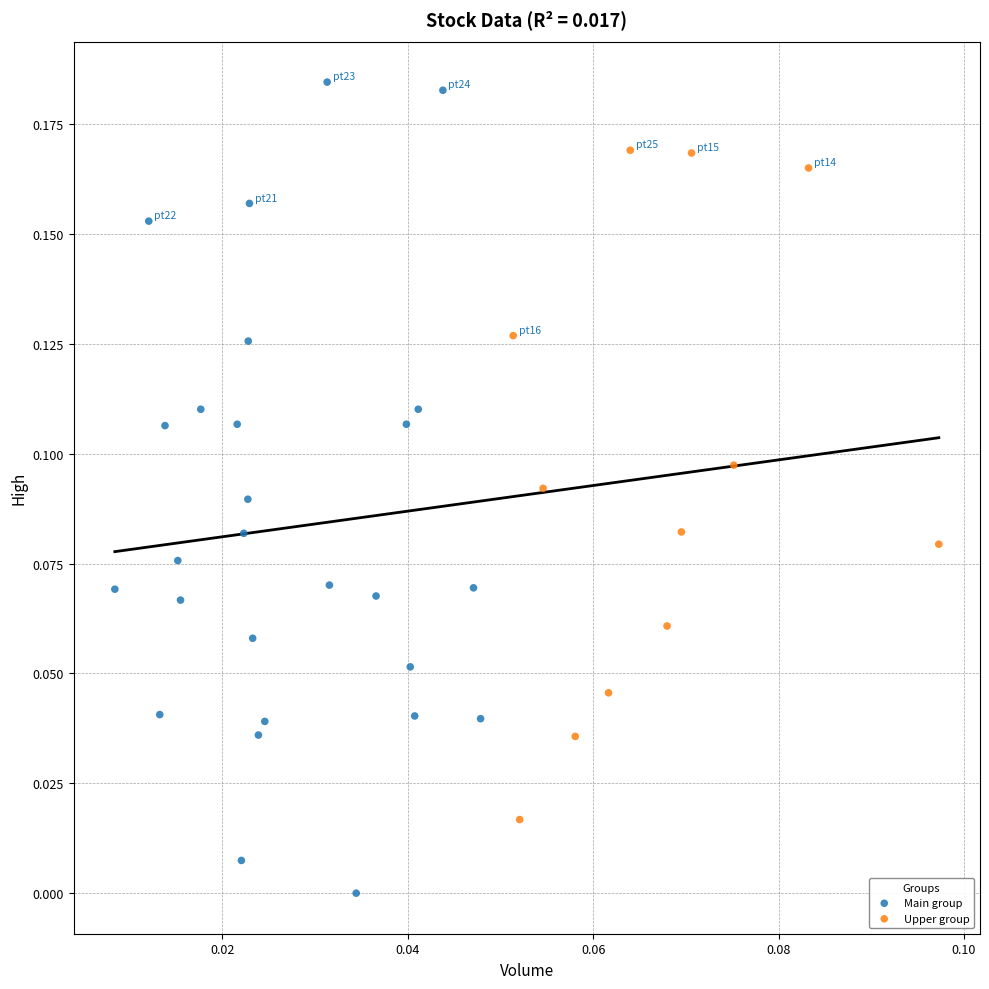

Which series contains the lowest Y value?

Main group